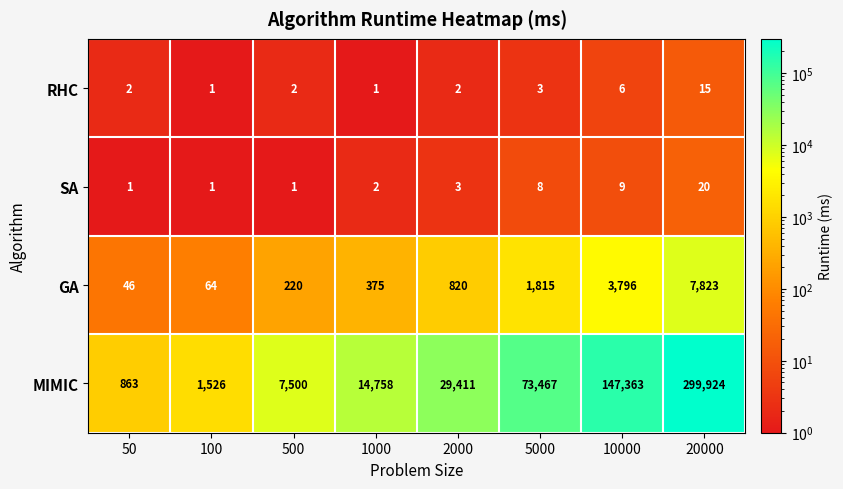

Which category has the highest value in the GA series?

20000